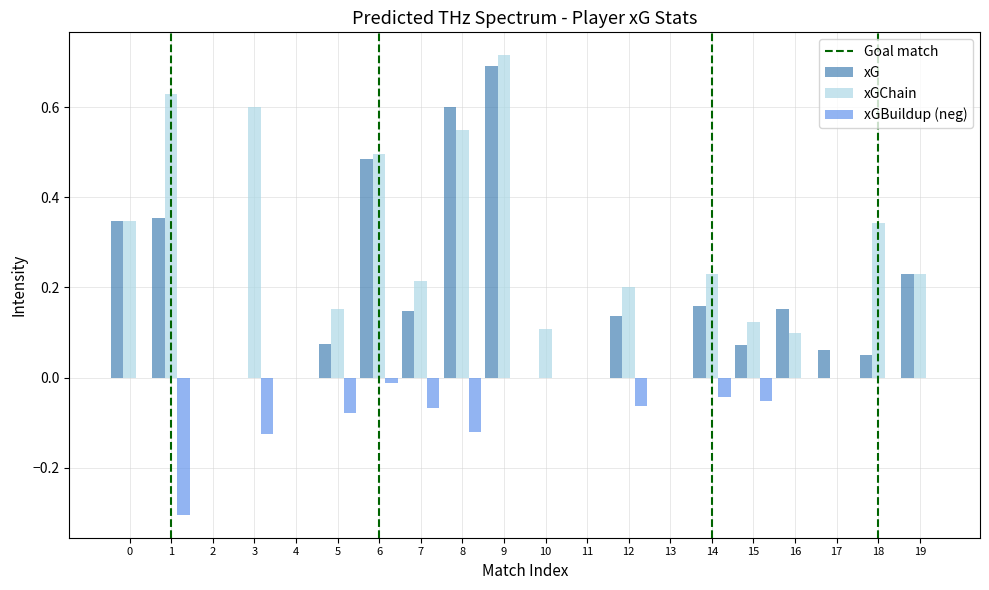

The value of xGBuildup (neg) at 8 is -0.2. True or false?

False